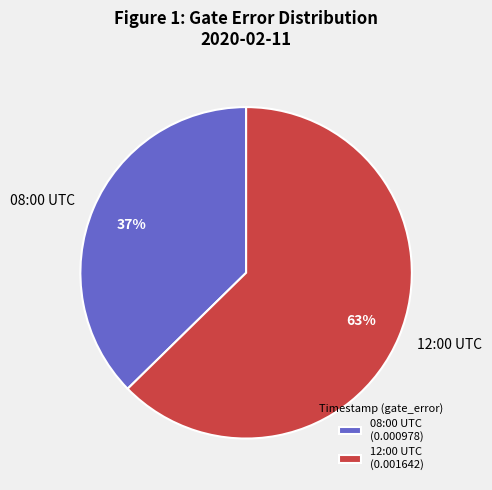

Is the sum of 12:00 UTC and 08:00 UTC greater than half?

Yes